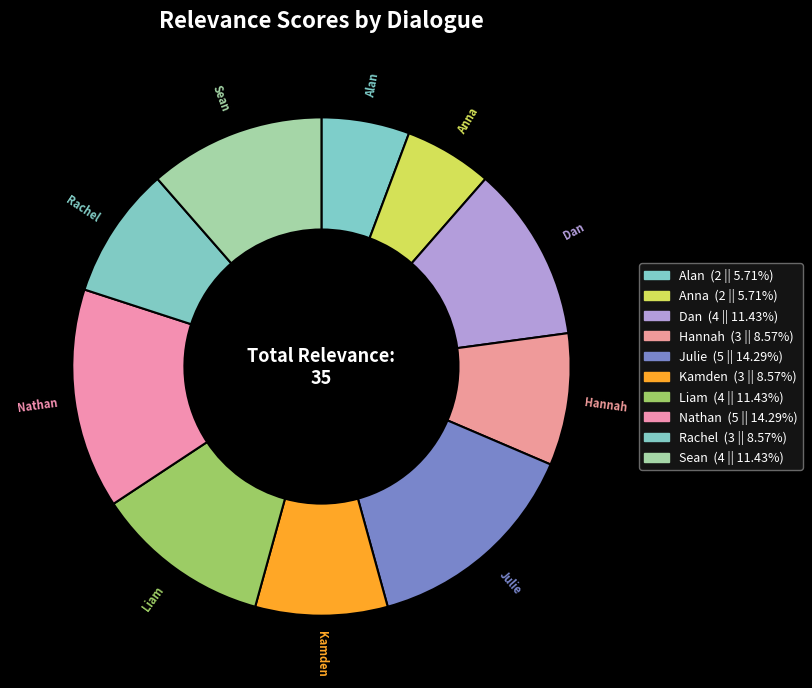

How many segments does this pie chart have?

10